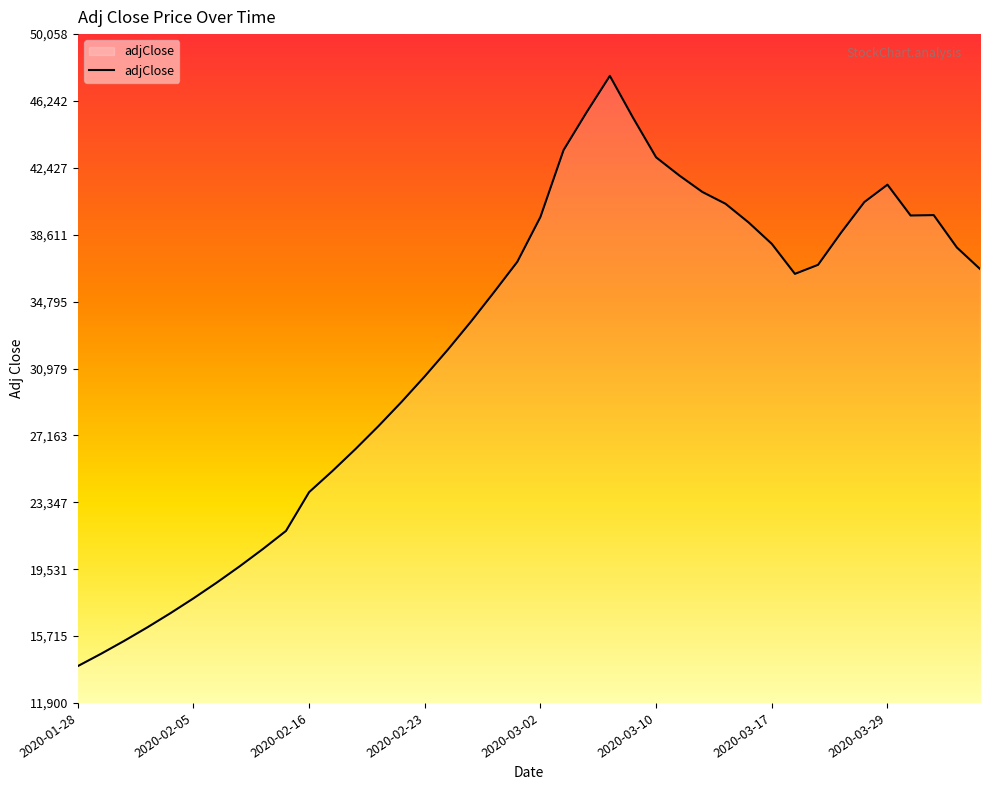

What is the difference between the maximum and minimum values?

33675